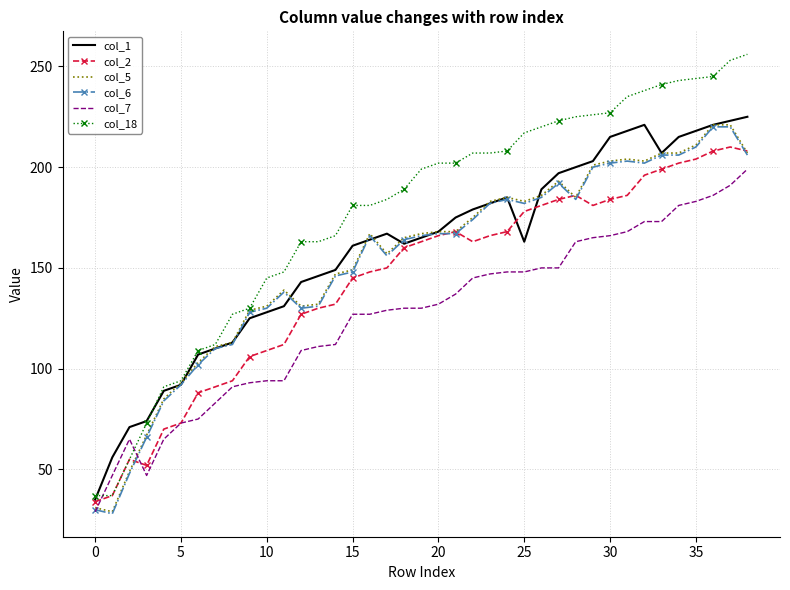

What is the greatest value displayed?

256